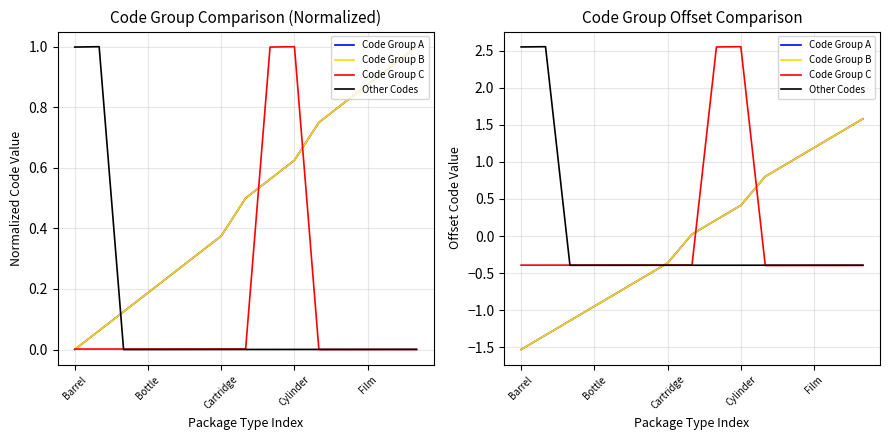

True or false: Code Group A has a value of -0.6 at Barrel.

False